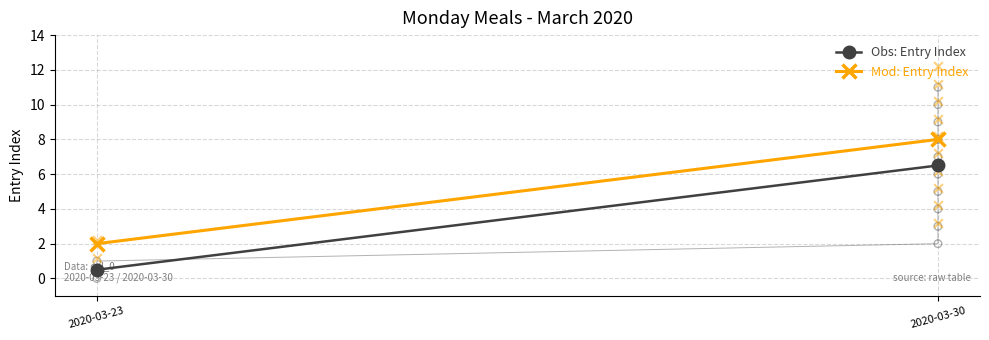

Which series has the widest spread of Y values?

Obs: Entry Index